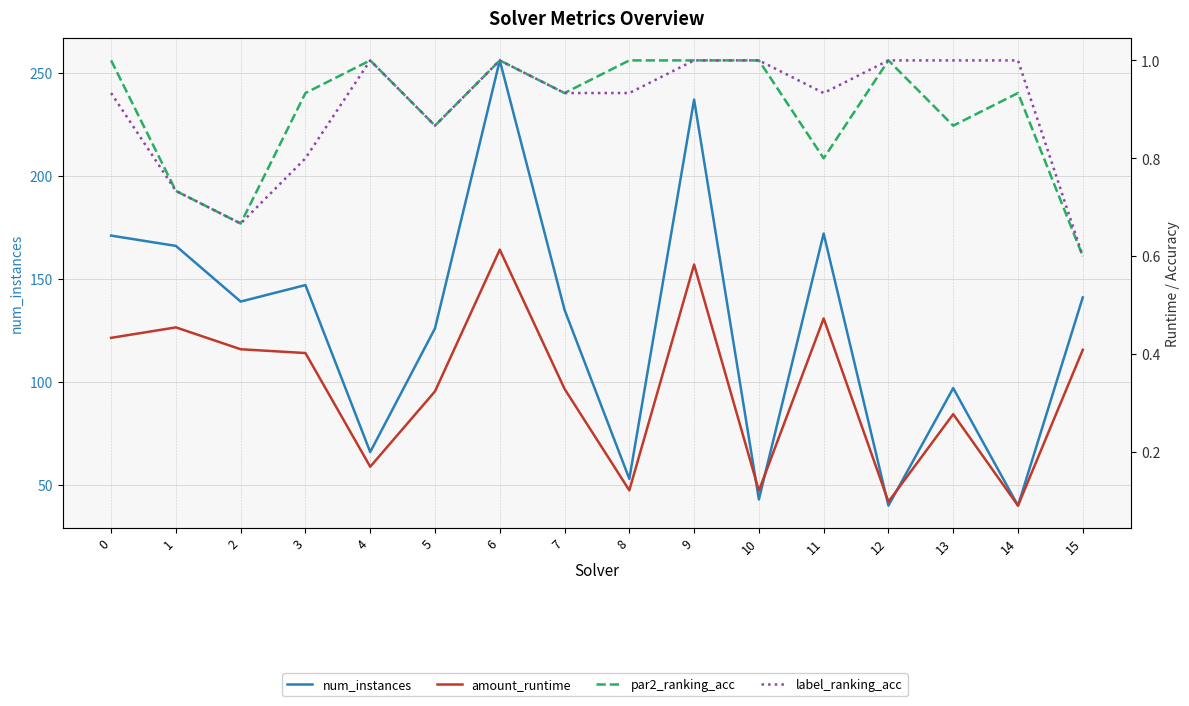

What is the value of the amount_runtime point at the 2nd from the left?

0.5